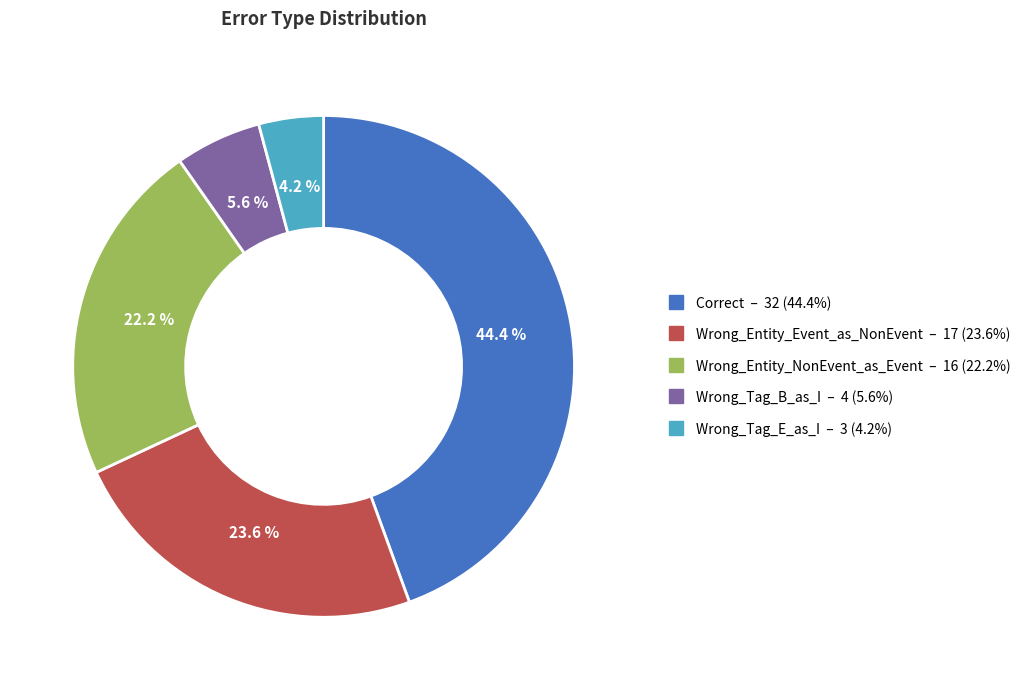

Which category has the smallest portion of the pie?

Wrong_Tag_E_as_I